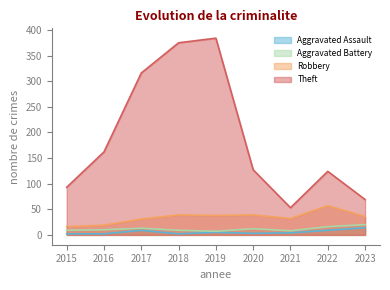

Which series changed the most between 2015 and 2021?

Theft